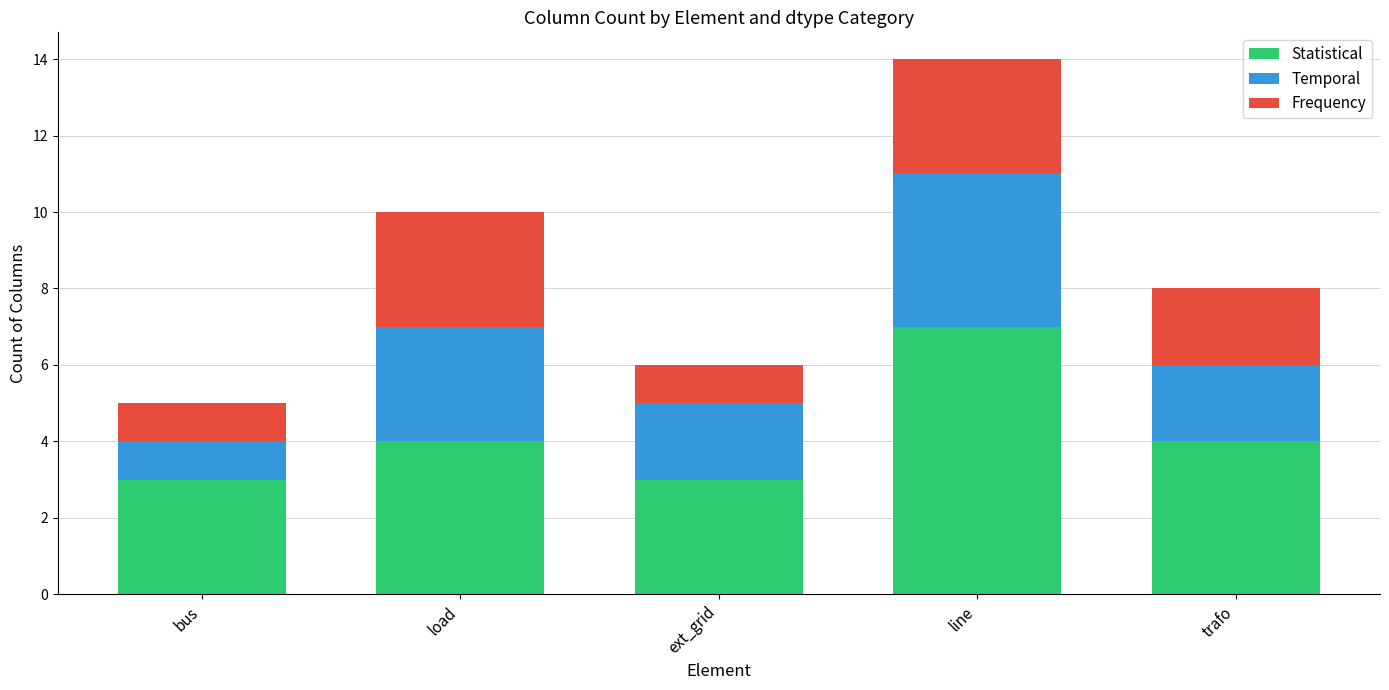

Which category has the highest value in the Statistical series?

line